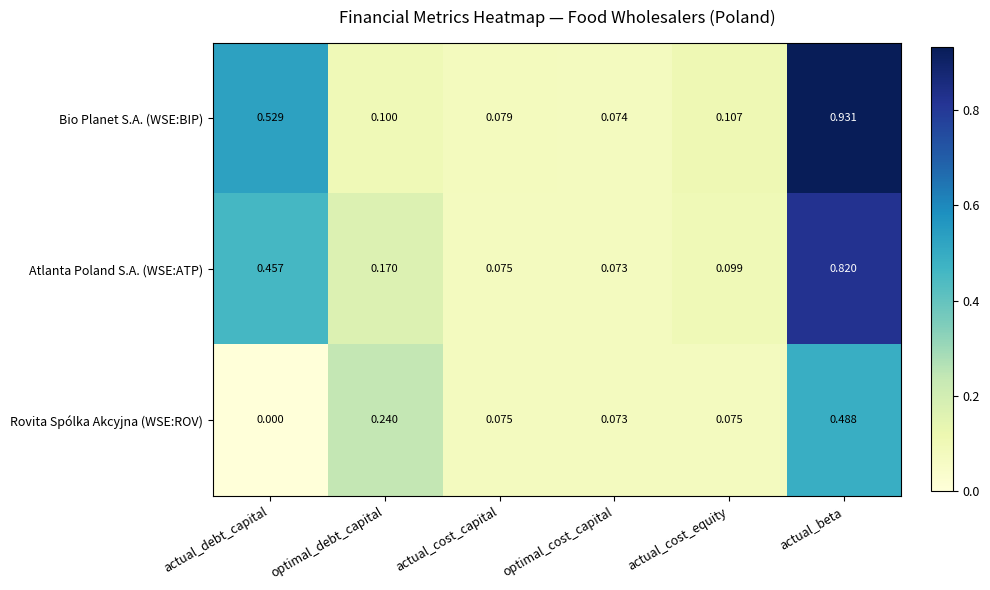

Which series has the largest range (max minus min)?

Bio Planet S.A. (WSE:BIP)